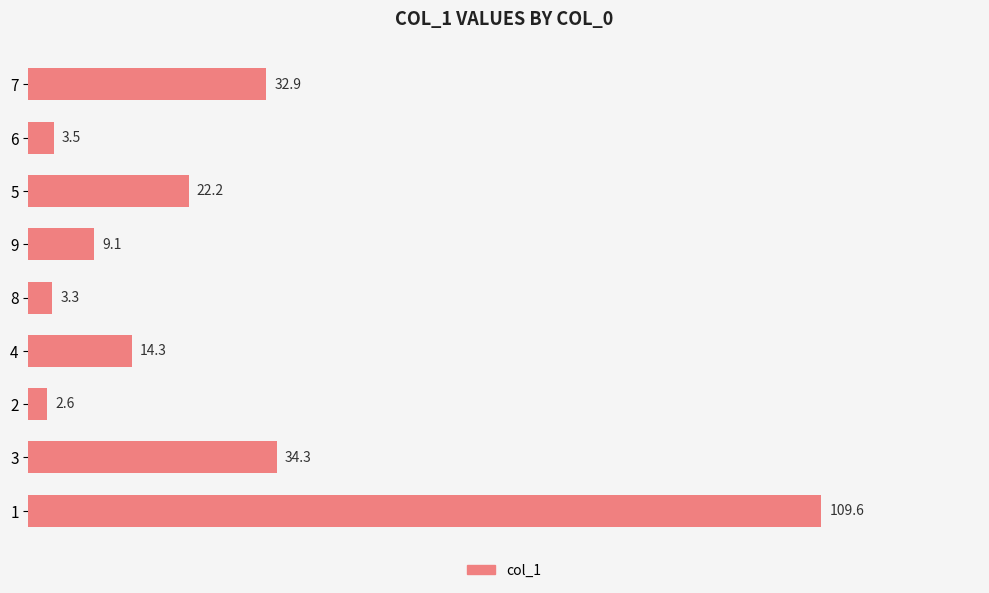

What is the maximum value shown in the chart?

109.6